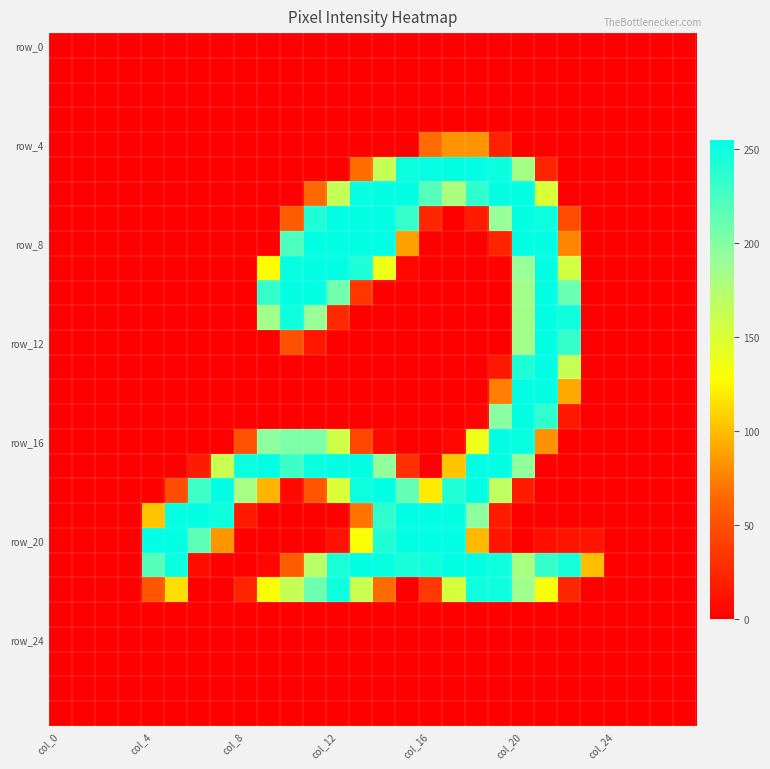

Which label corresponds to the largest value in the chart?

col_4